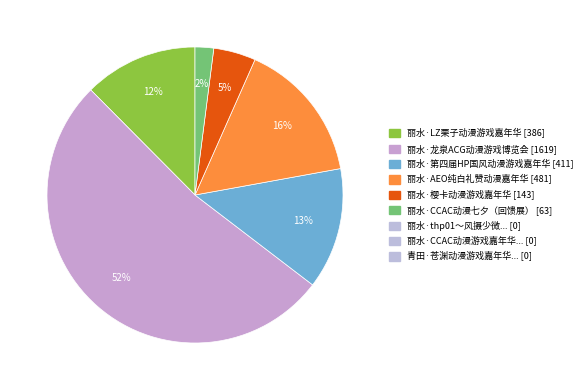

To the nearest percent, what is the average slice percentage?

17%